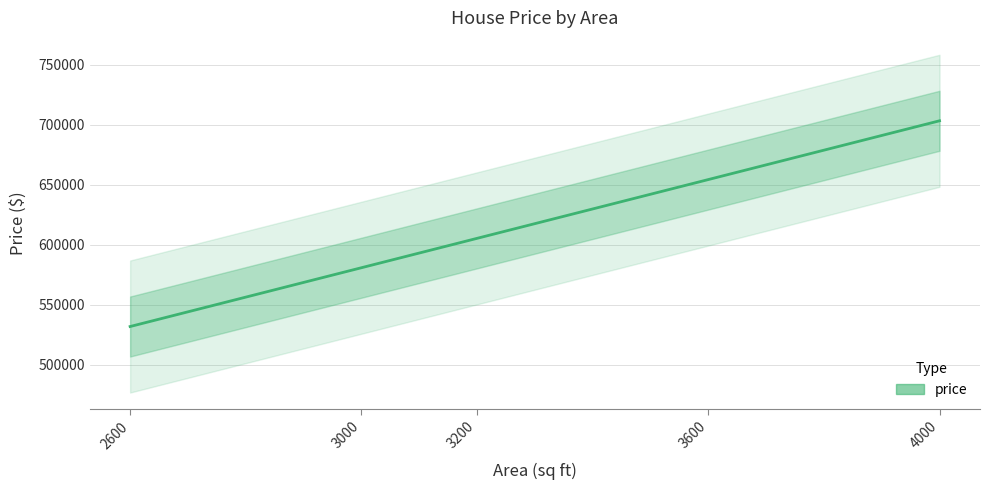

The chart shows a value of 1084302 at 3600. True or false?

False